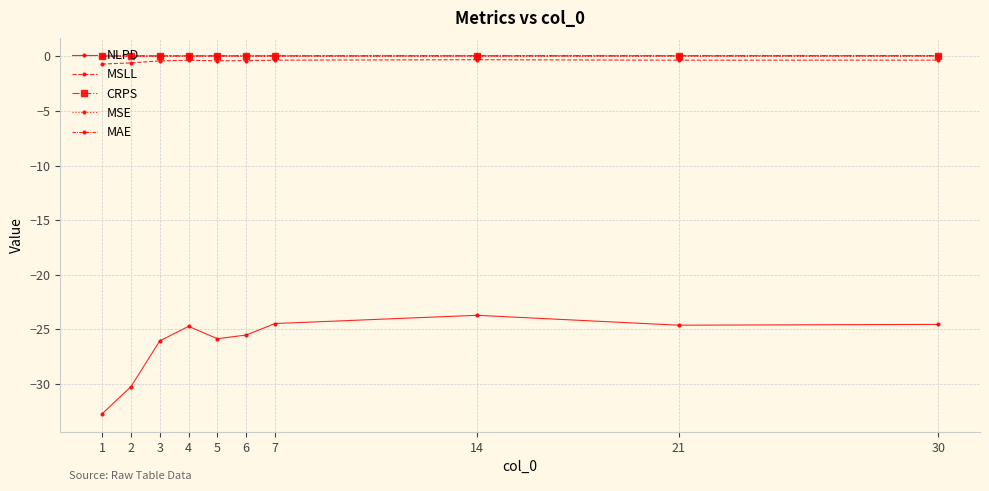

How many series are shown in this chart?

5